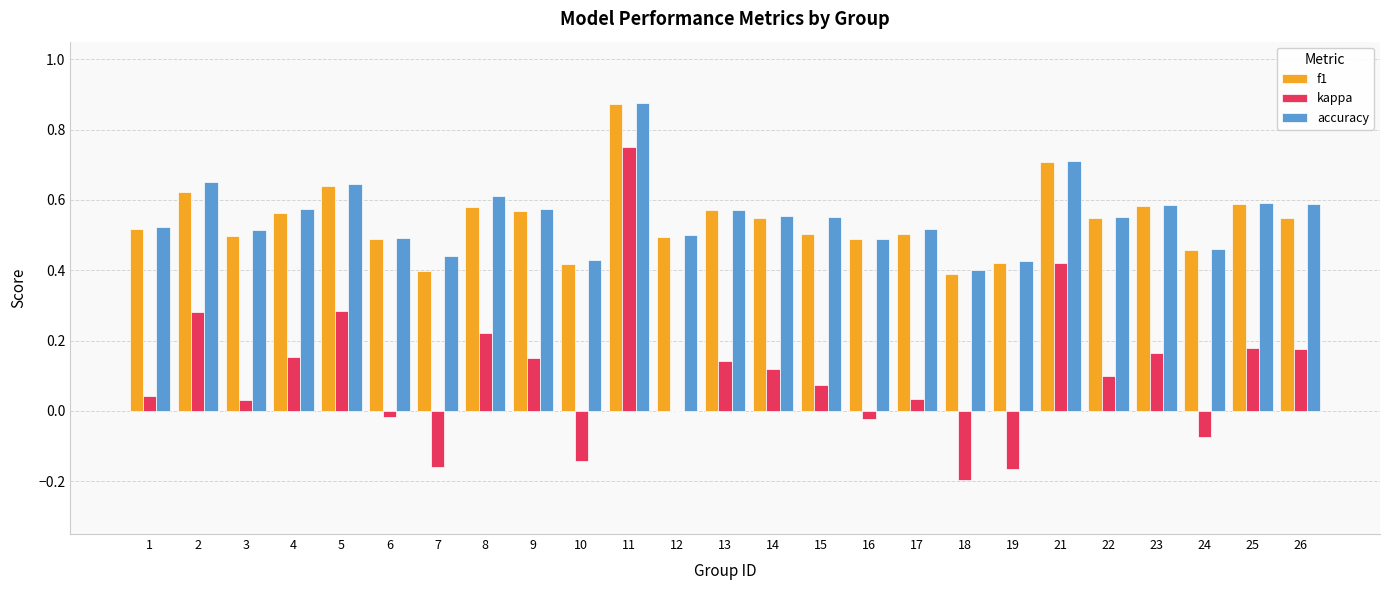

What are all the series names shown in the legend?

f1, kappa, accuracy